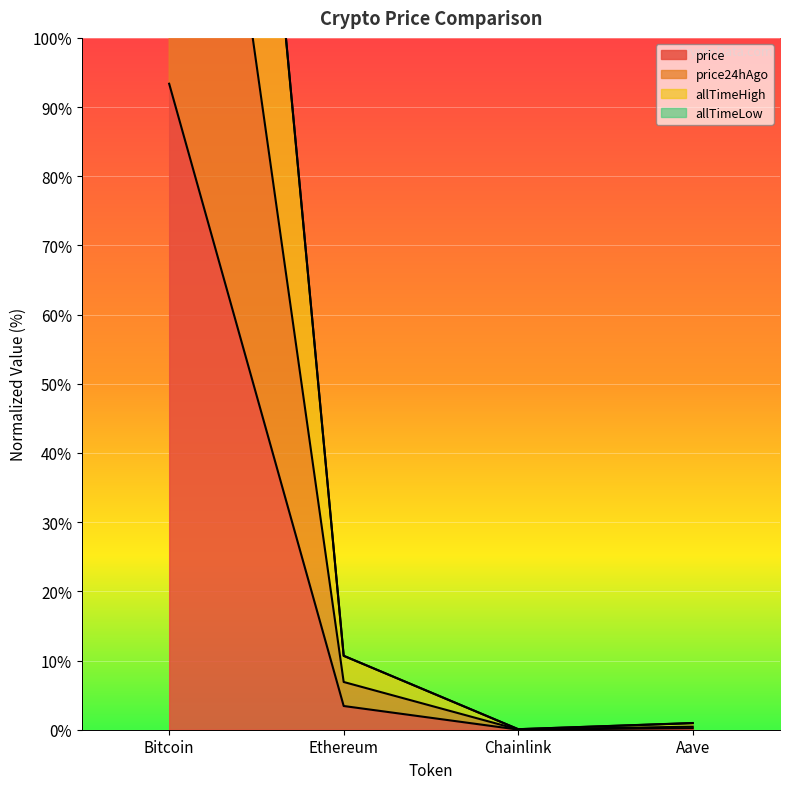

What is the greatest value displayed?

280.6